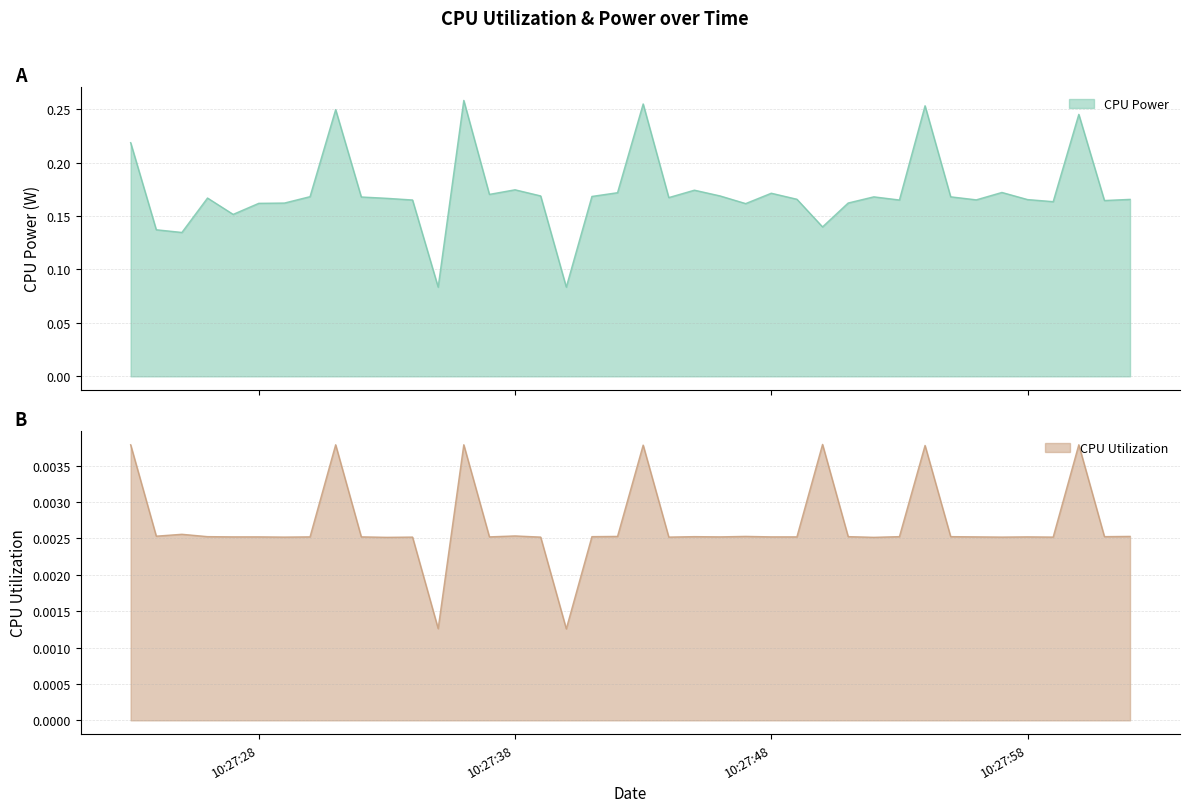

Rank the series by their average value, from lowest to highest.

CPU Utilization, CPU Power